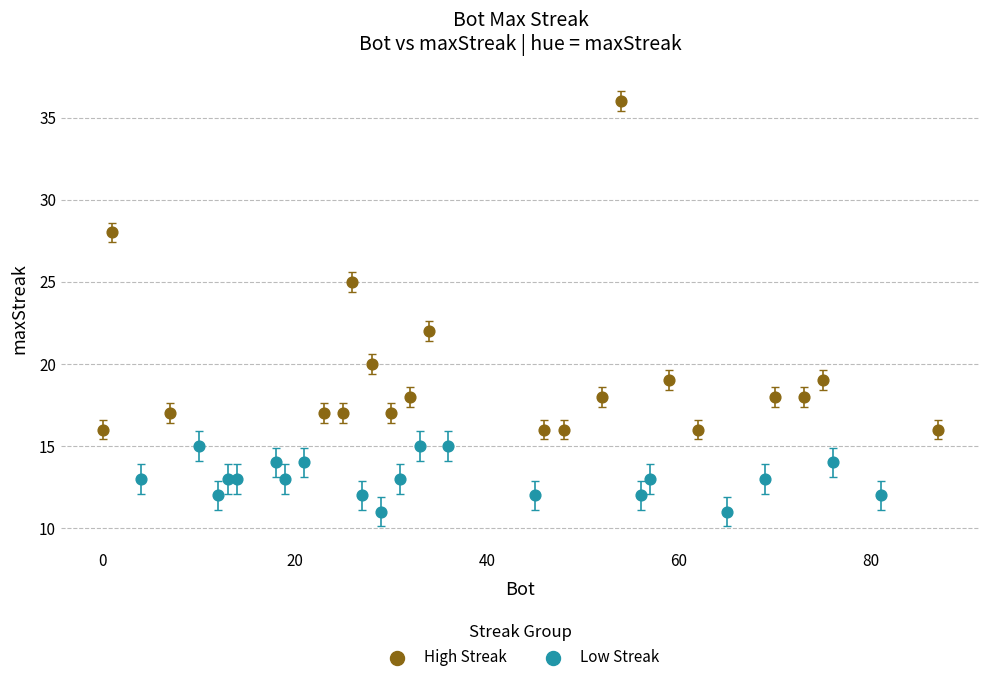

Which series reaches the maximum Y coordinate?

High Streak